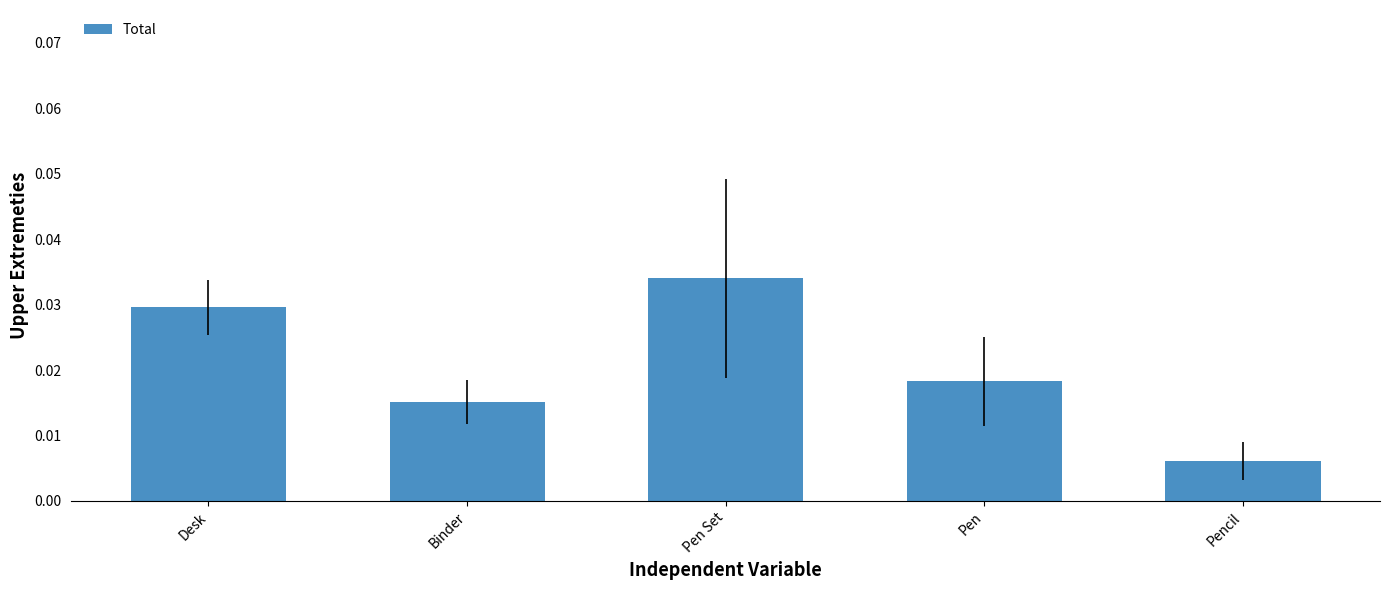

Count the number of categories in the chart.

5